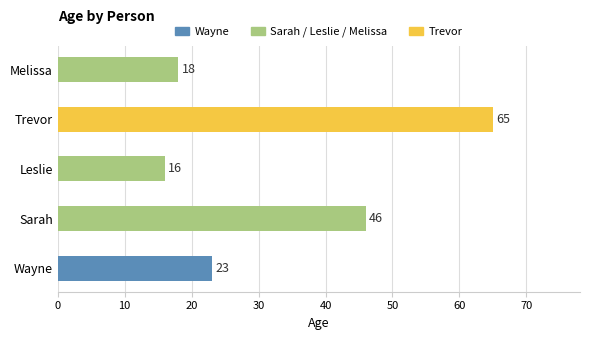

Rank the categories by value from lowest to highest.

Leslie, Melissa, Wayne, Sarah, Trevor